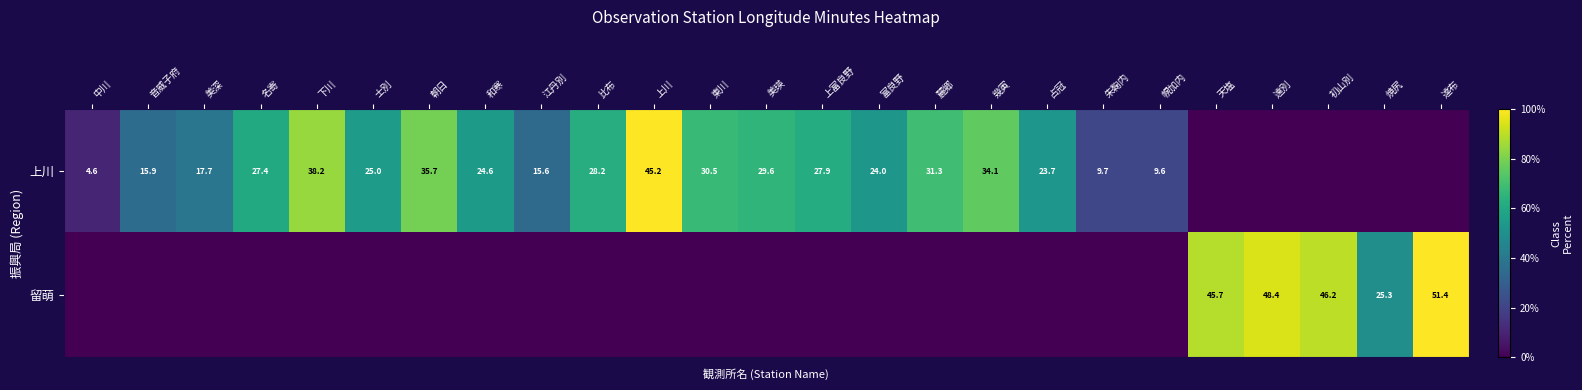

At how many categories does at least one series exceed 0?

25